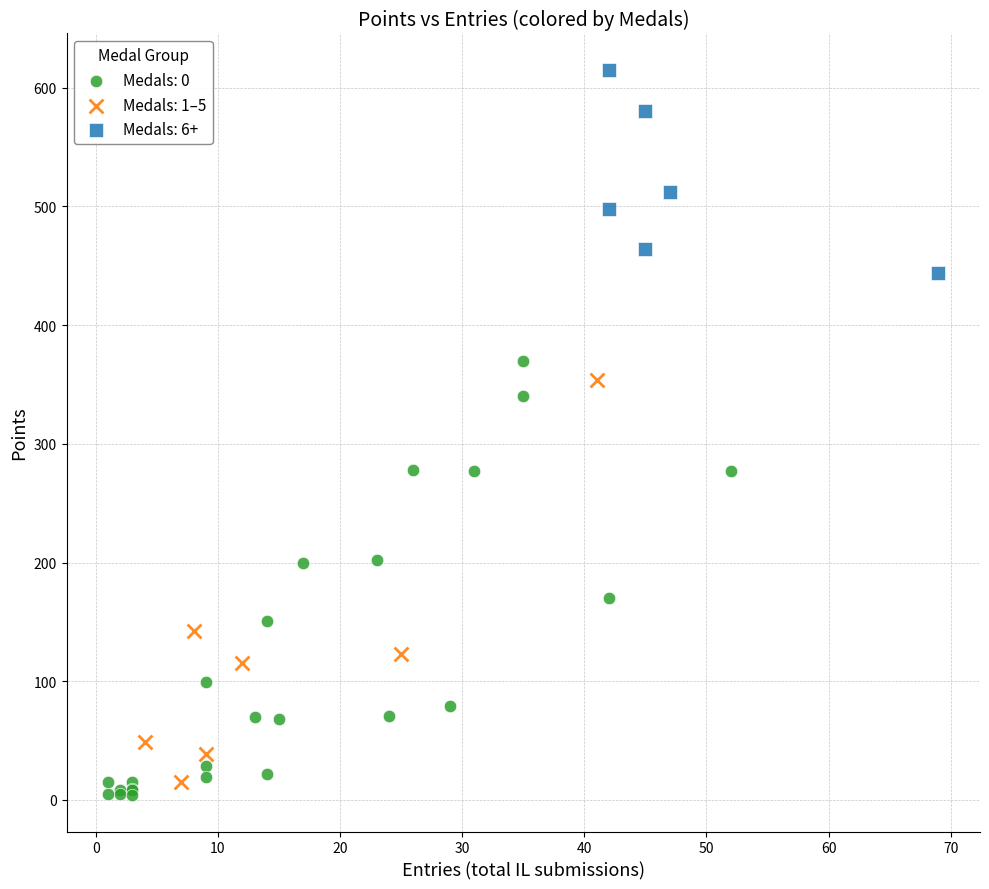

Which series reaches the maximum Y coordinate?

Medals: 6+